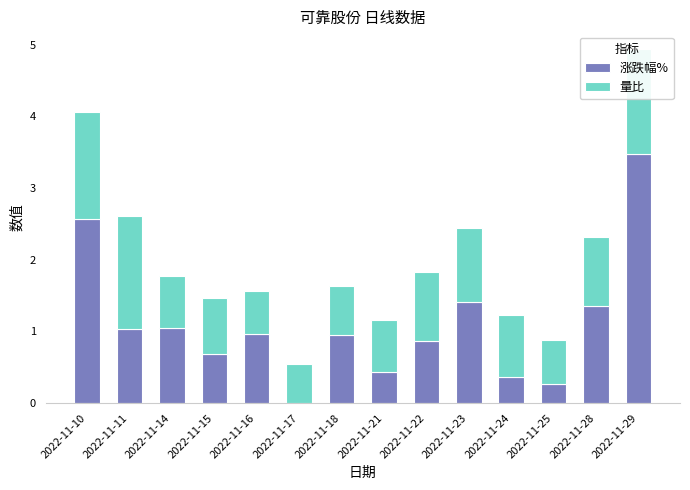

At which category is the sum across all series the highest?

2022-11-29